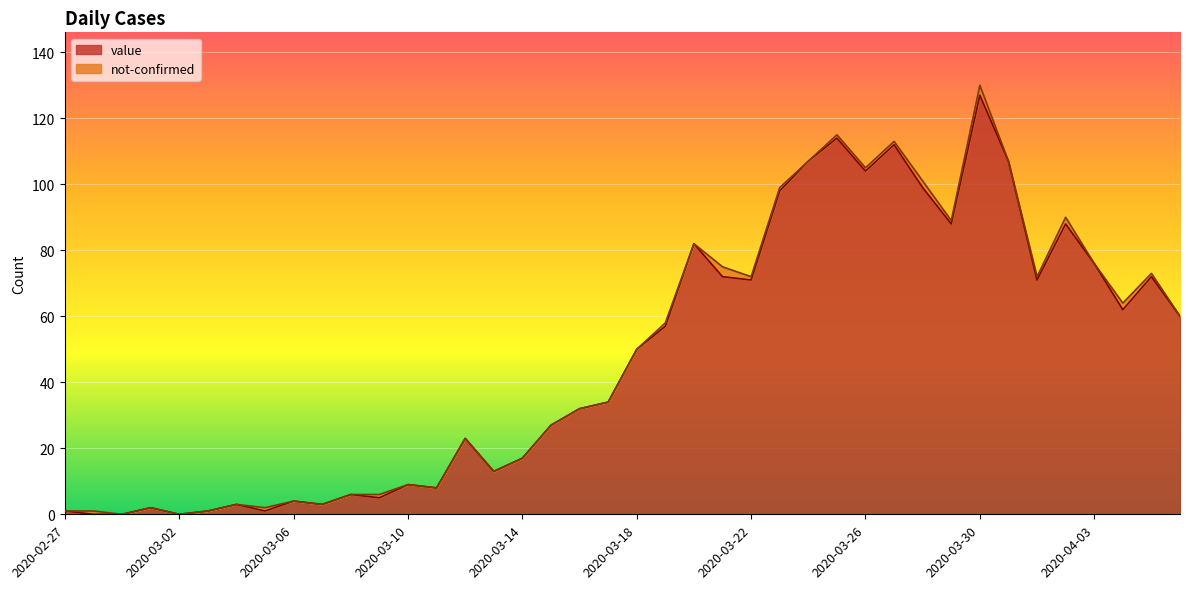

Reading left to right, what are all the values shown in this chart?

2020-02-27=1	2020-02-28=0	2020-02-29=0	2020-03-01=2	2020-03-02=0	2020-03-03=1	2020-03-04=3	2020-03-05=1	2020-03-06=4	2020-03-07=3	2020-03-08=6	2020-03-09=5	2020-03-10=9	2020-03-11=8	2020-03-12=23	2020-03-13=13	2020-03-14=17	2020-03-15=27	2020-03-16=32	2020-03-17=34	2020-03-18=50	2020-03-19=57	2020-03-20=82	2020-03-21=72	2020-03-22=71	2020-03-23=98	2020-03-24=107	2020-03-25=114	2020-03-26=104	2020-03-27=112	2020-03-28=99	2020-03-29=88	2020-03-30=127	2020-03-31=107	2020-04-01=71	2020-04-02=88	2020-04-03=76	2020-04-04=62	2020-04-05=72	2020-04-06=60